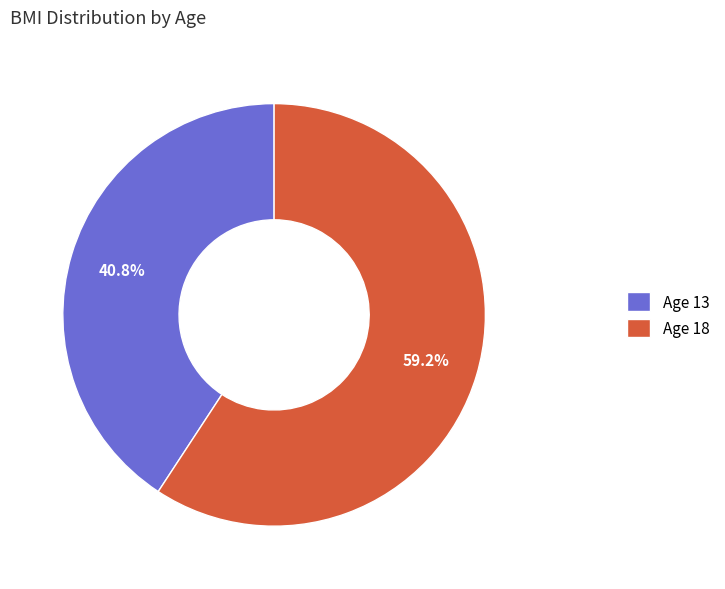

Which slice represents more than half of the pie?

Age 18